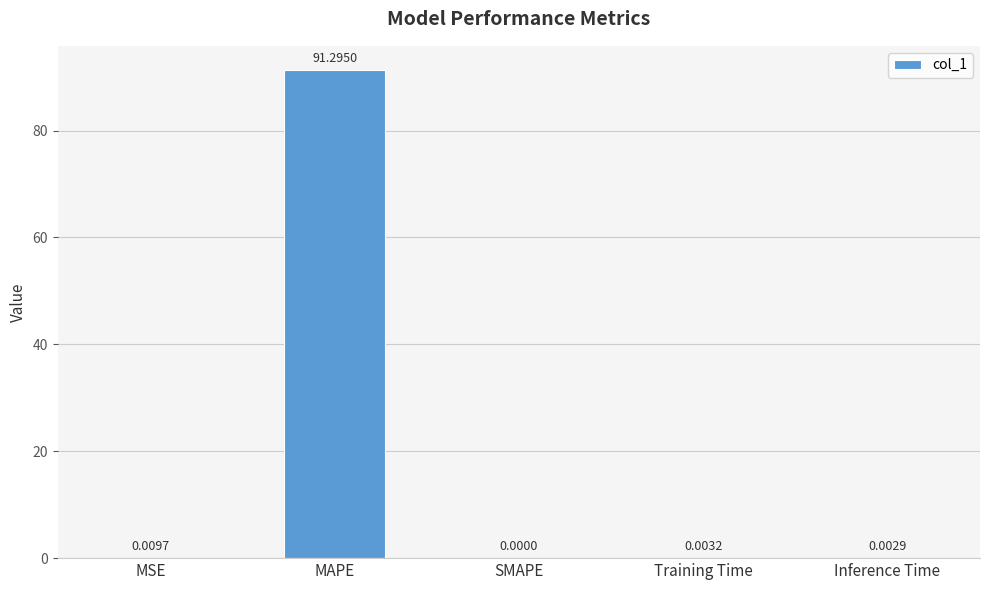

What is the average value?

18.3